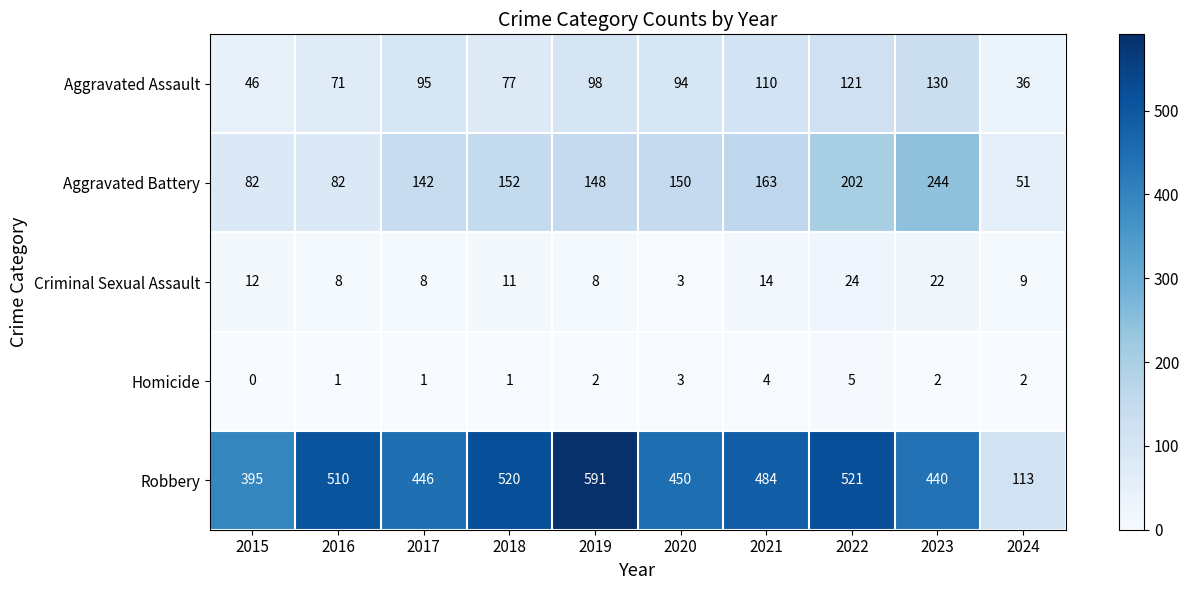

What is the total value across all series at 2023?

838